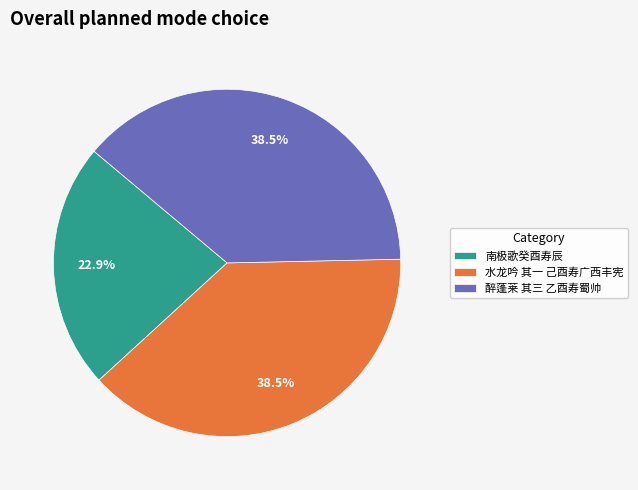

What is the total percentage of 水龙吟 其一 己酉寿广西丰宪 and 醉蓬莱 其三 乙酉寿蜀帅?

77.1%